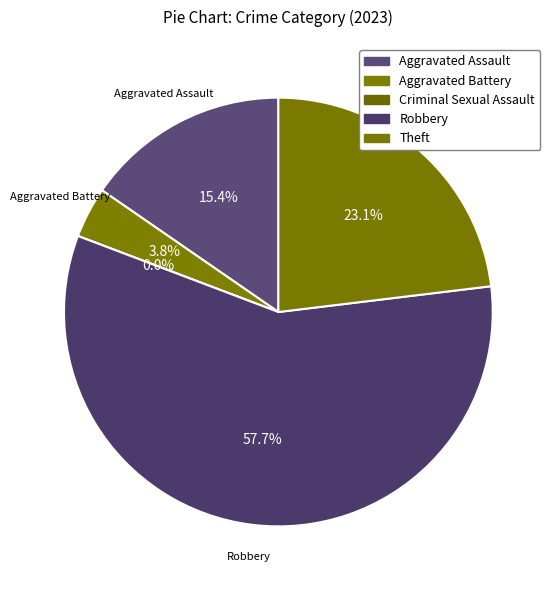

Which category accounts for the majority?

Robbery